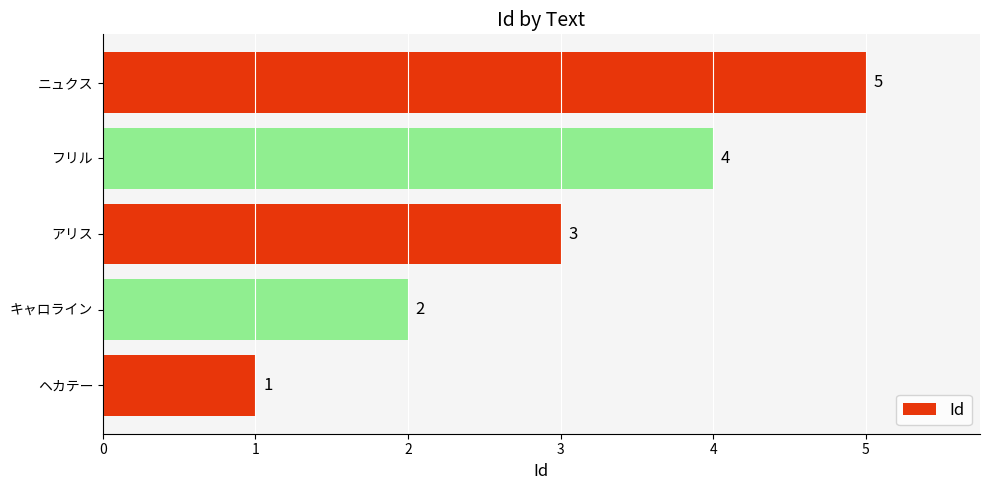

What is the sum of all values?

15